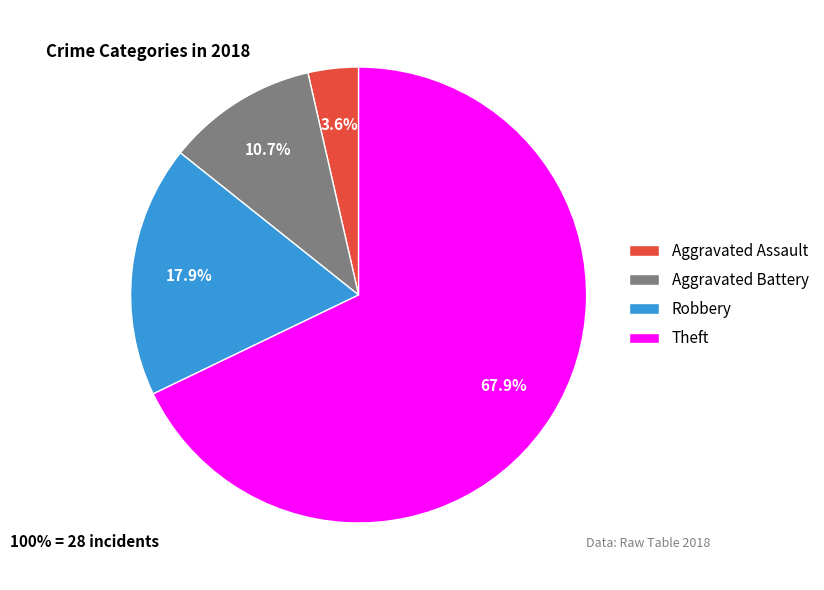

Is it true that Theft is 60% of the pie?

False